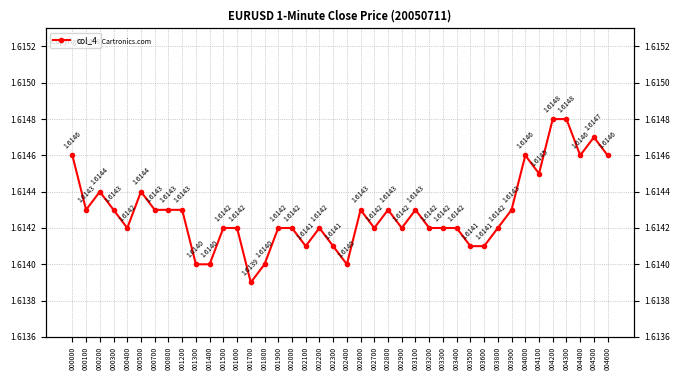

Reading left to right, list all the values displayed in this chart.

1.6	1.6	1.6	1.6	1.6	1.6	1.6	1.6	1.6	1.6	1.6	1.6	1.6	1.6	1.6	1.6	1.6	1.6	1.6	1.6	1.6	1.6	1.6	1.6	1.6	1.6	1.6	1.6	1.6	1.6	1.6	1.6	1.6	1.6	1.6	1.6	1.6	1.6	1.6	1.6